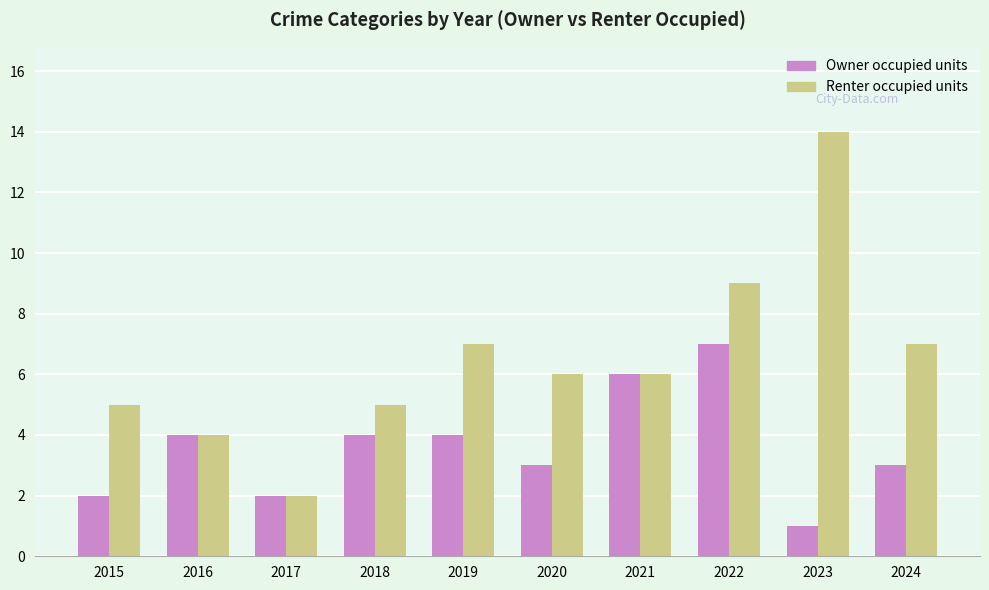

Where does the Renter occupied units series first go above 6?

2019